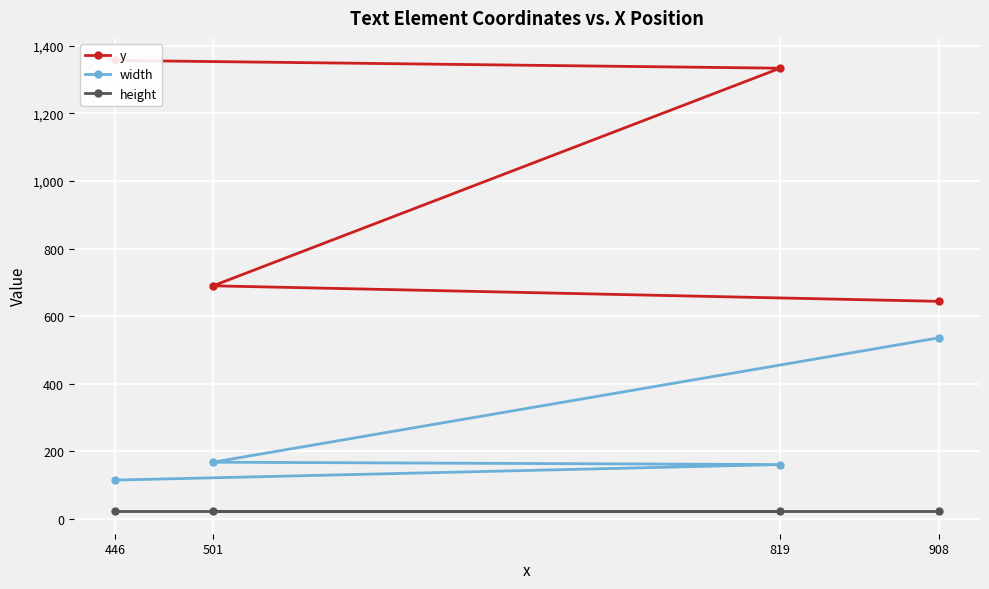

The value of width at 446 is 36. True or false?

False